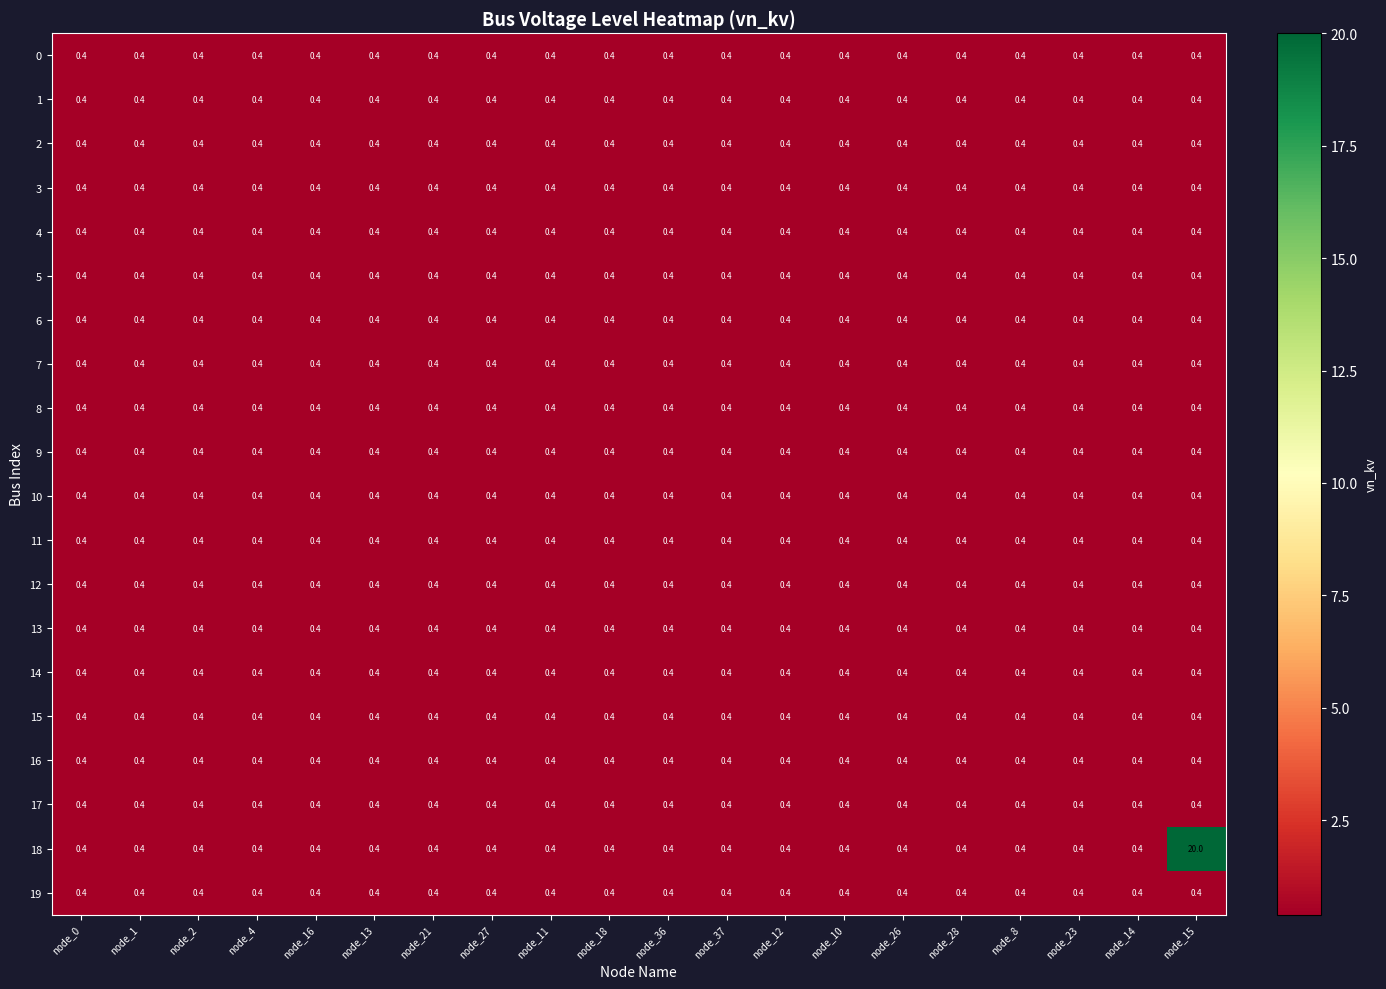

What is the average value of the 13 series?

0.4